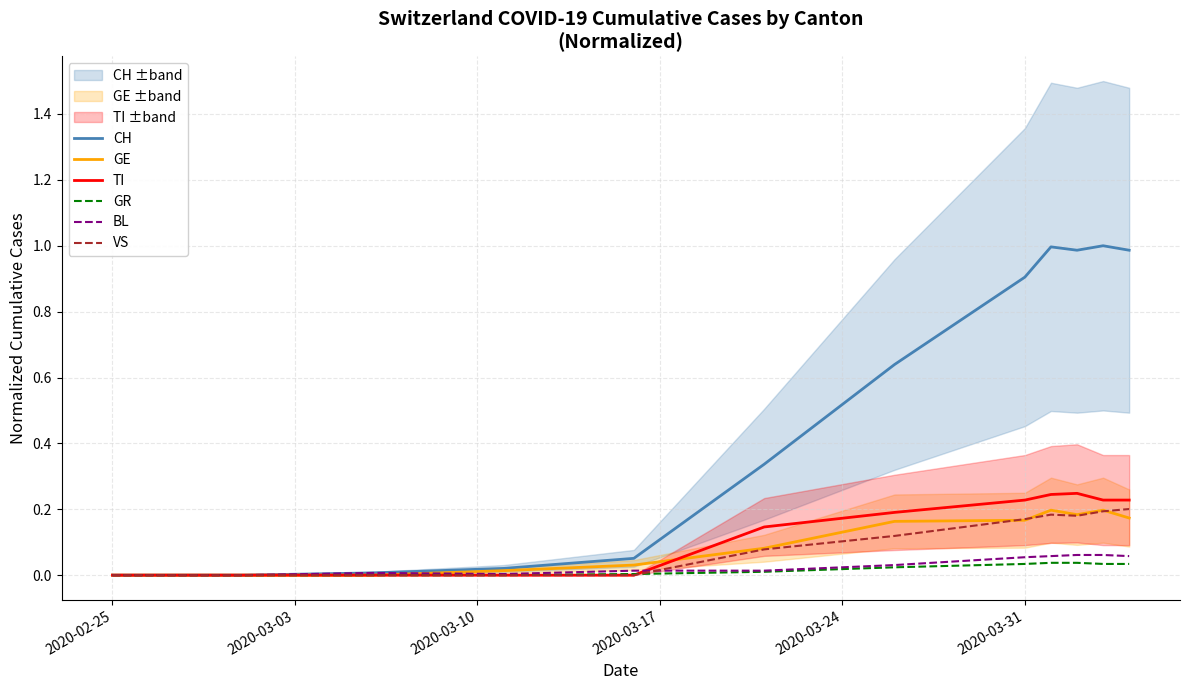

Reading left to right, list all the values displayed in this chart.

CH: 0.0	0.0	0.0	0.0	0.1	0.3	0.6	0.9	1.0	1.0	1.0	1.0
GE: 0.0	0.0	0.0	0.0	0.0	0.1	0.2	0.2	0.2	0.2	0.2	0.2
TI: 0.0	0.0	0.0	0.0	0.0	0.1	0.2	0.2	0.2	0.2	0.2	0.2
GR: 0.0	0.0	0.0	0.0	0.0	0.0	0.0	0.0	0.0	0.0	0.0	0.0
BL: 0.0	0.0	0.0	0.0	0.0	0.0	0.0	0.1	0.1	0.1	0.1	0.1
VS: 0.0	0.0	0.0	0.0	0.0	0.1	0.1	0.2	0.2	0.2	0.2	0.2